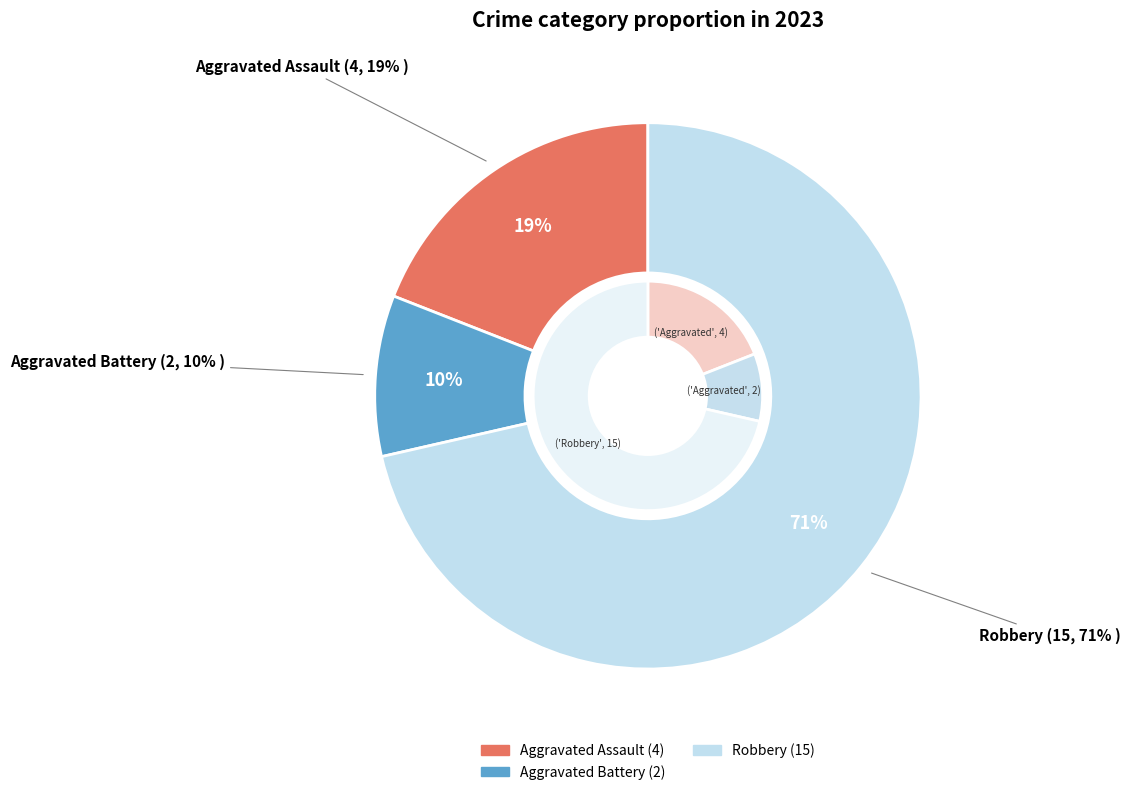

To the nearest percent, what is the difference between the Robbery and Aggravated Assault slice percentages?

52%